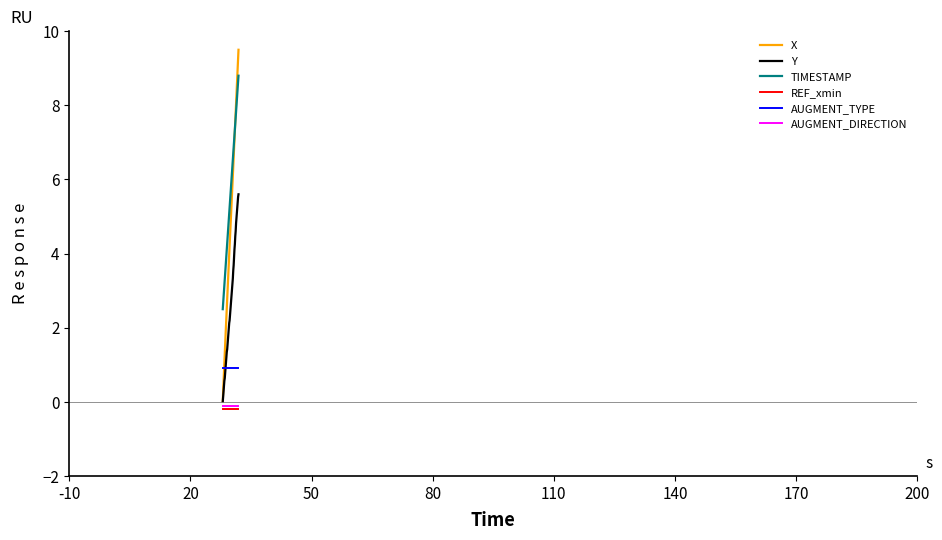

What is the lowest value of the TIMESTAMP series?

2.5